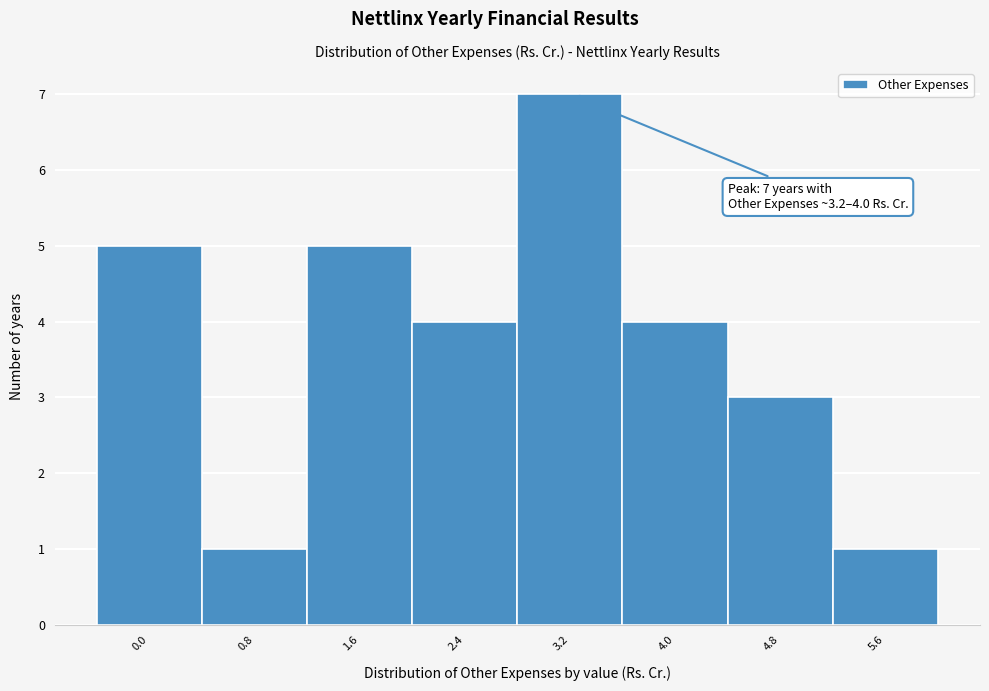

Reading left to right, what are all the values shown in this chart?

5	1	5	4	7	4	3	1